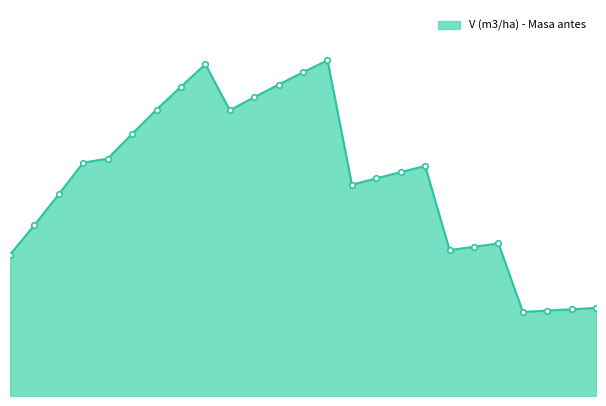

What is the value of the 19th point from the left?

26.2